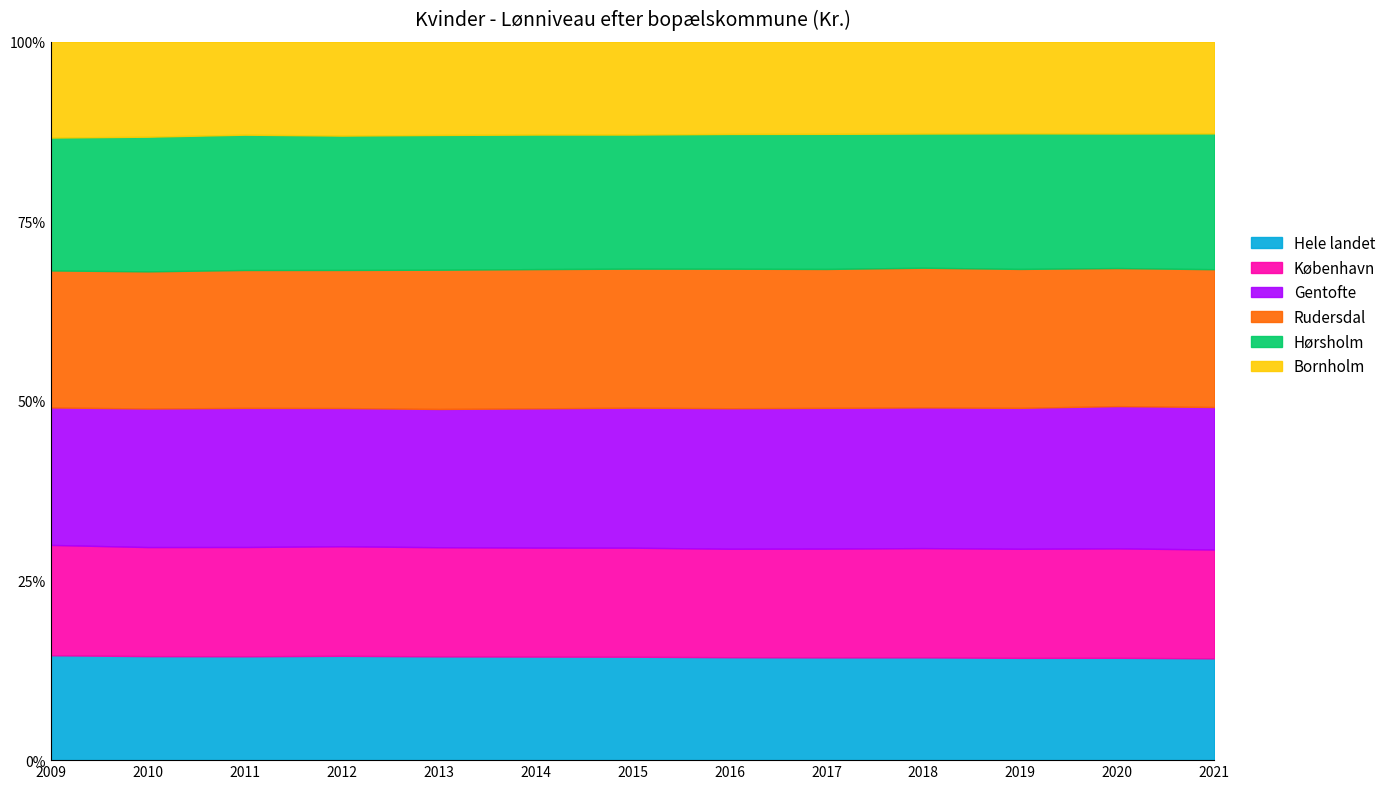

True or false: Hele landet and Rudersdal cross at least once.

False